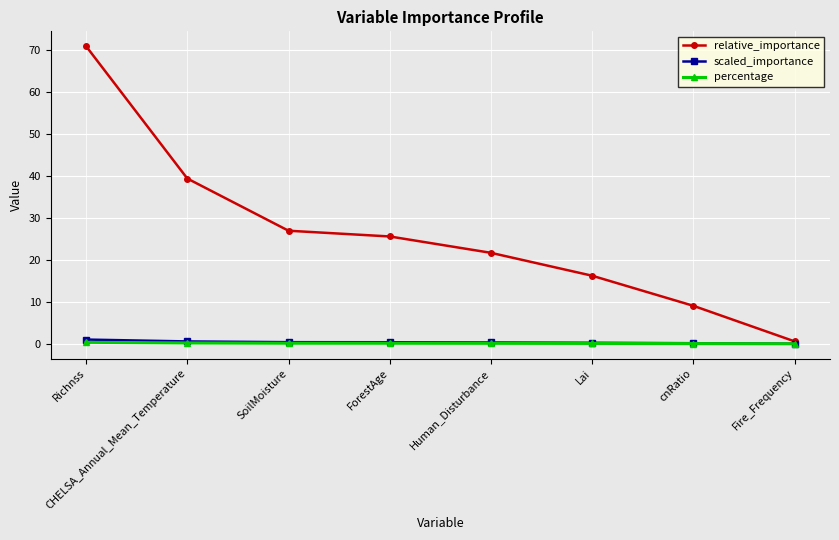

What is the approximate value of scaled_importance at SoilMoisture?

0.4